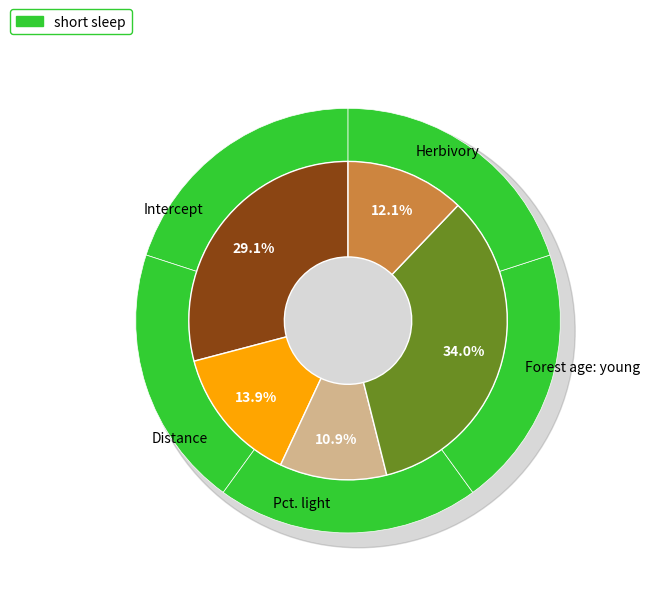

Count the number of slices in the pie.

5